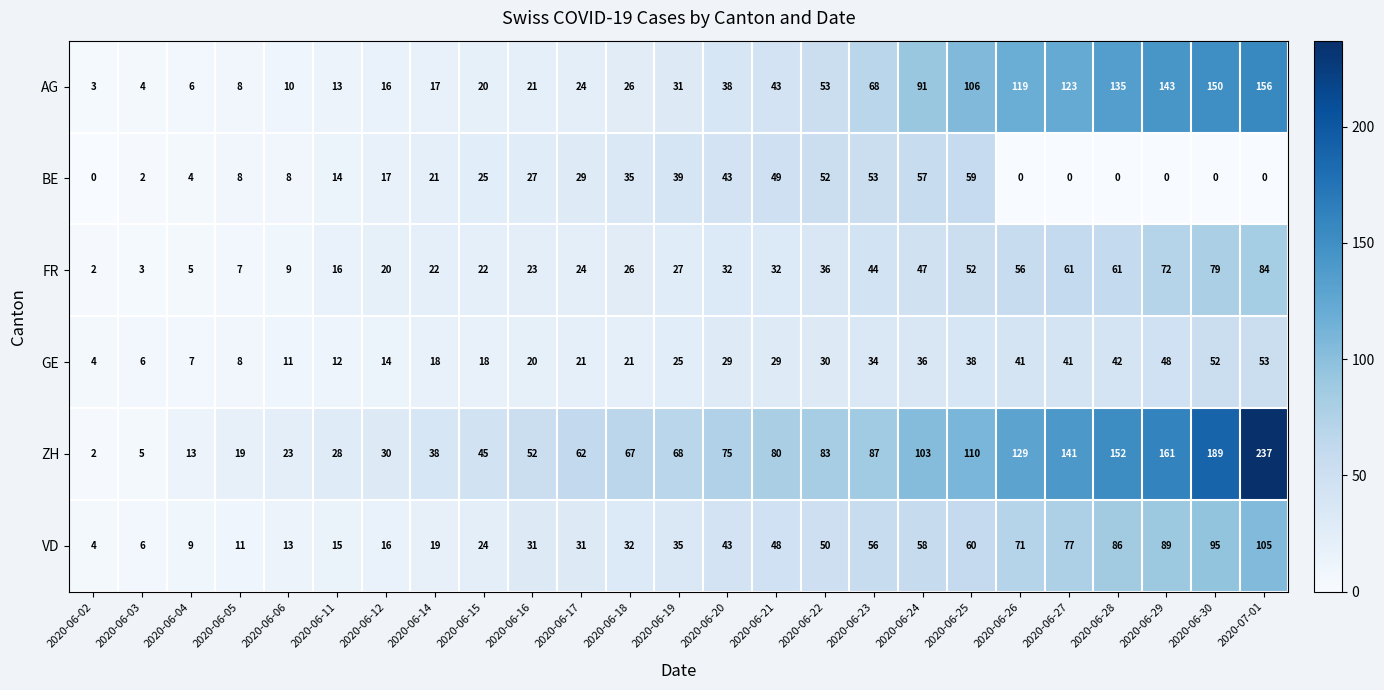

At how many categories does at least one series exceed 24?

20